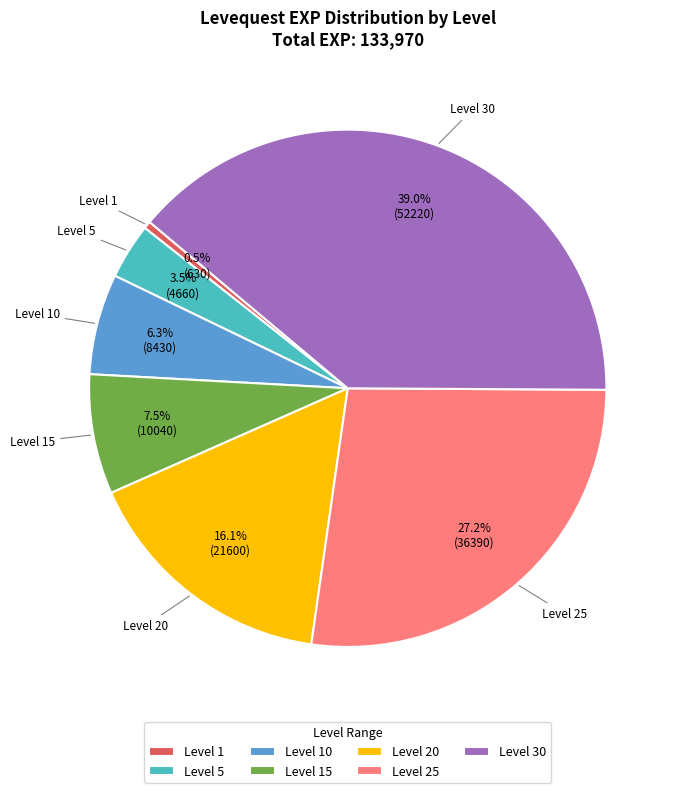

Which slice is the smallest?

Level 1